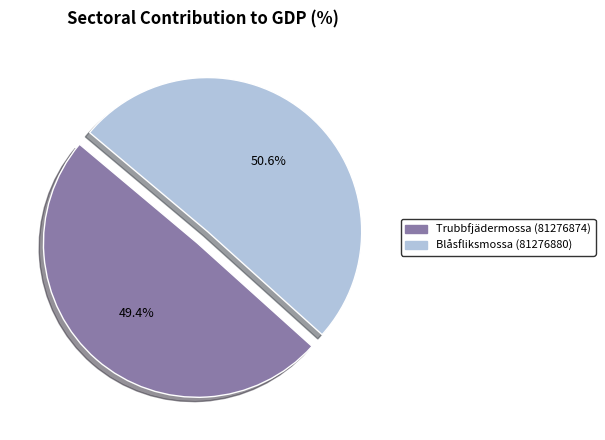

To the nearest percent, what is the difference between the Blåsfliksmossa (81276880) and Trubbfjädermossa (81276874) slice percentages?

1%